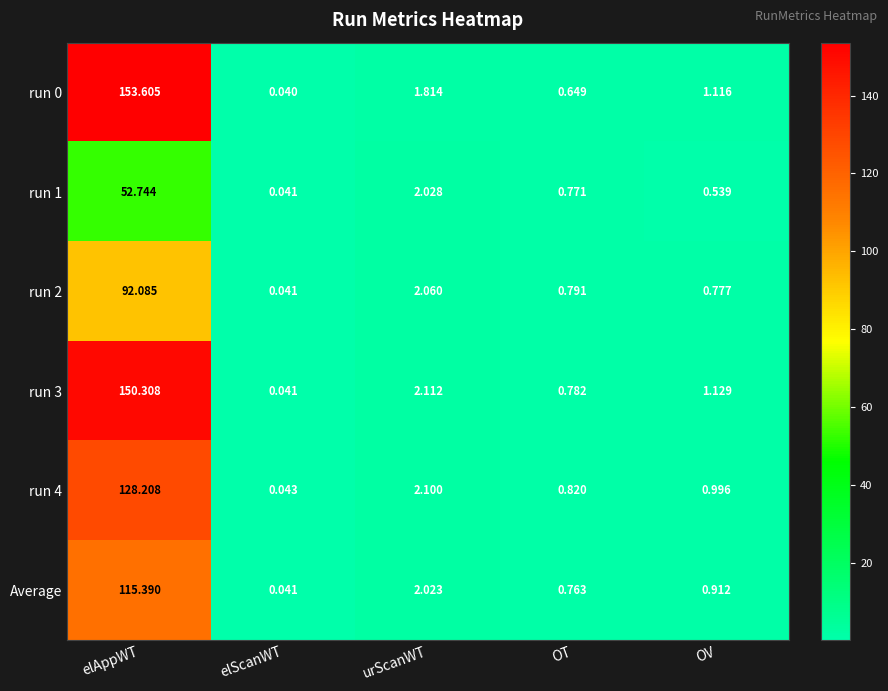

What is the total value across all series at elAppWT?

692.3